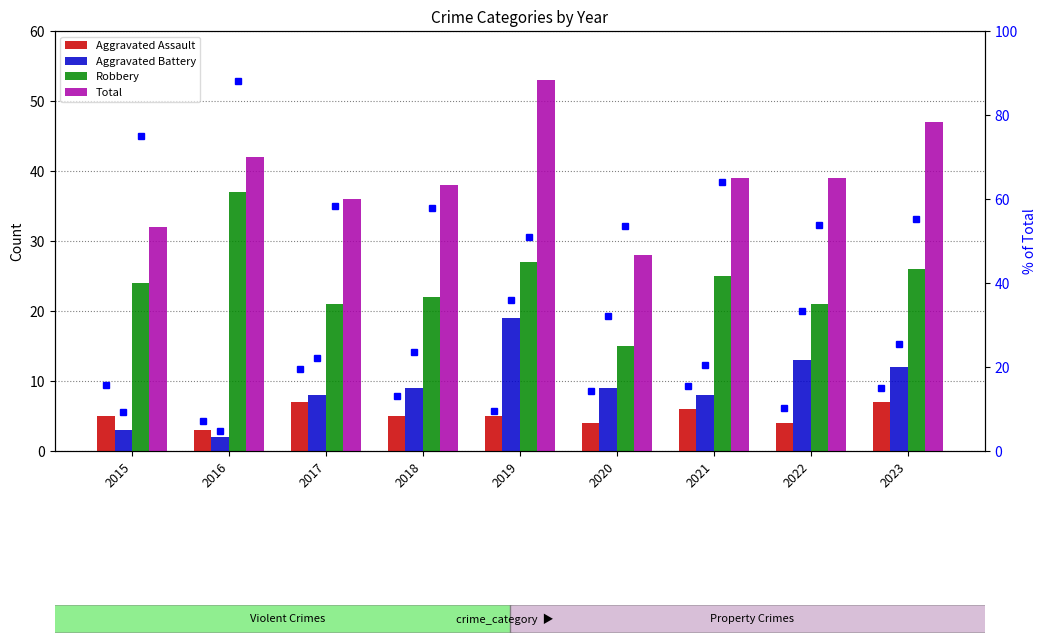

Where is Aggravated Assault nearest to the value 5?

2015